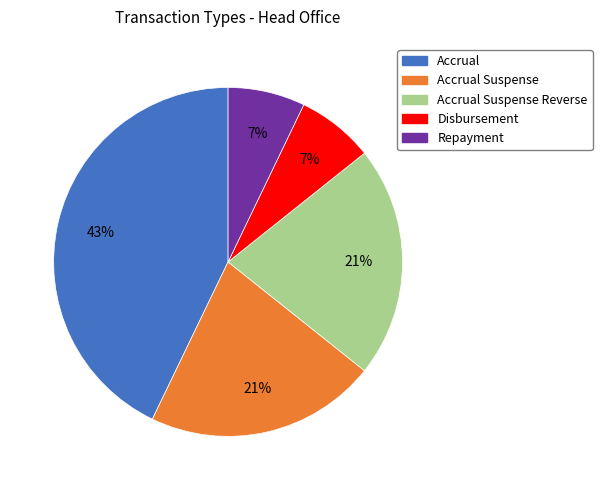

To the nearest percent, what is the average slice percentage?

20%